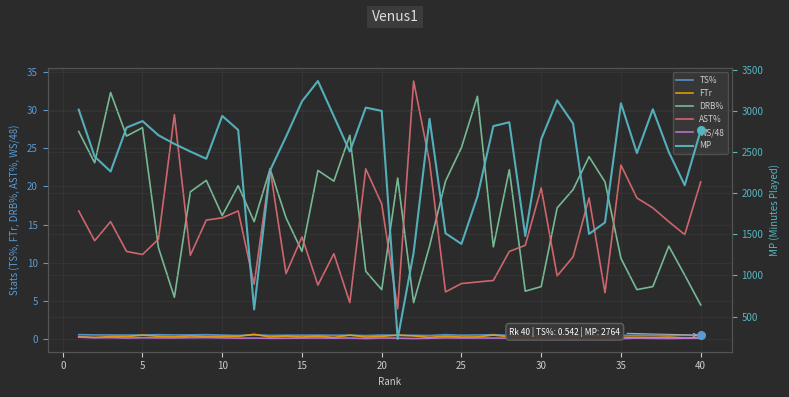

True or false: TS% and AST% intersect in this chart.

False